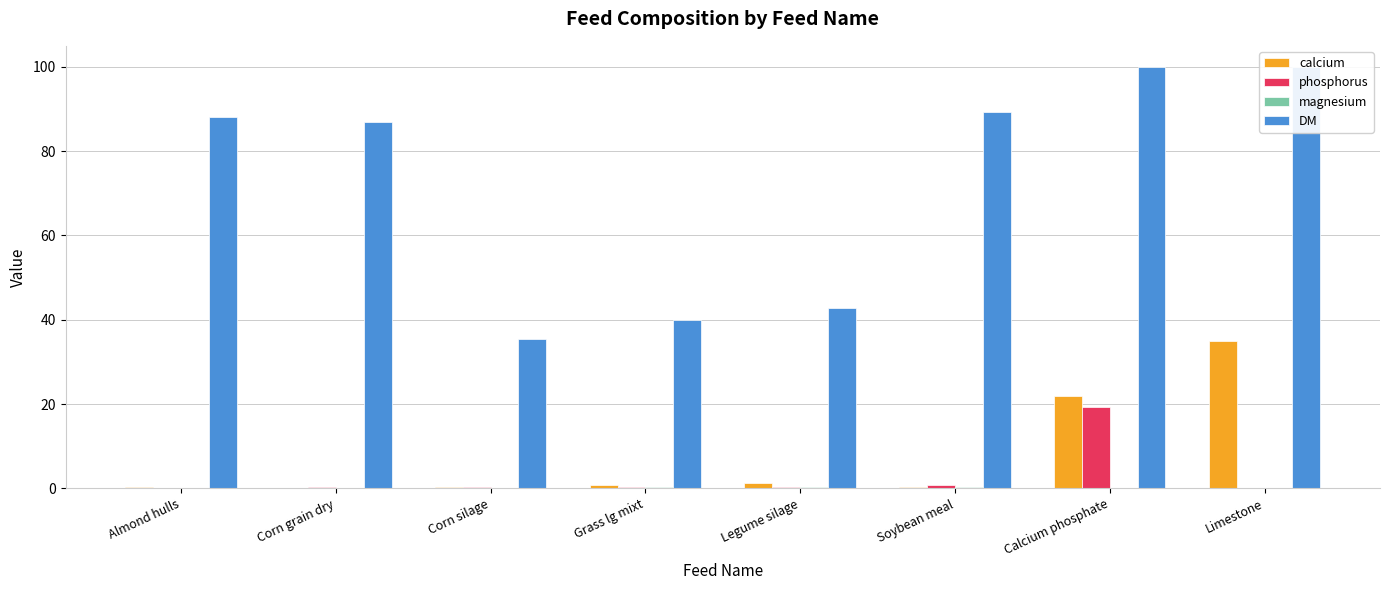

Rank the series at Calcium phosphate from lowest to highest value.

magnesium, phosphorus, calcium, DM